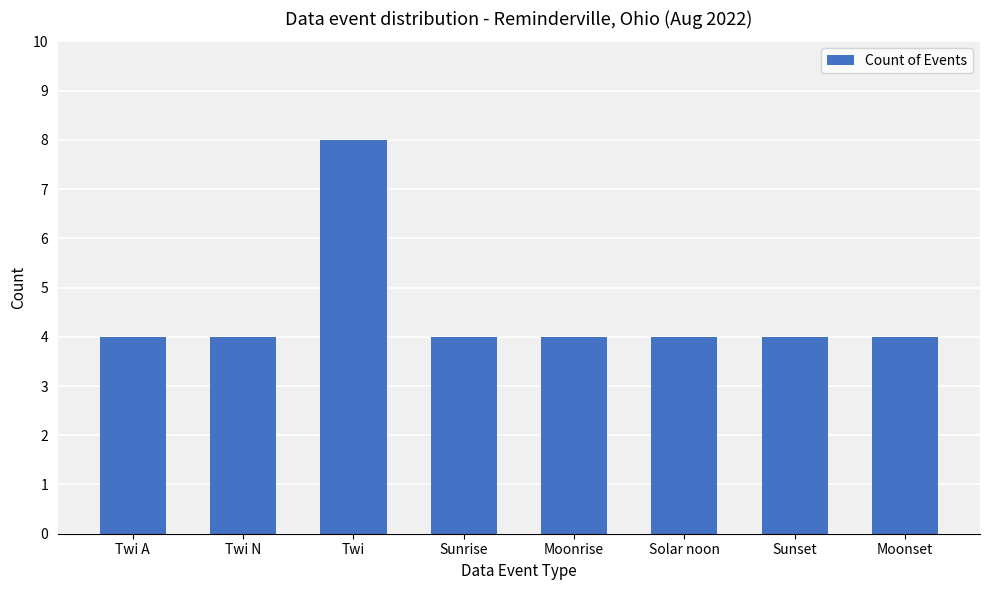

What is the minimum value shown in the chart?

4